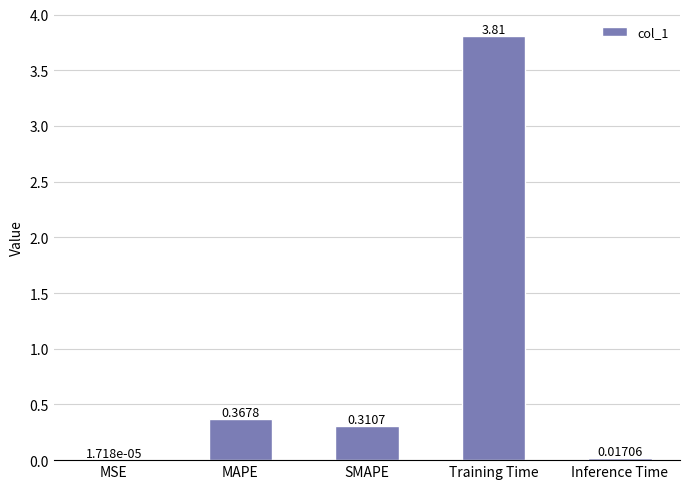

Between MSE and Training Time, which is larger?

Training Time